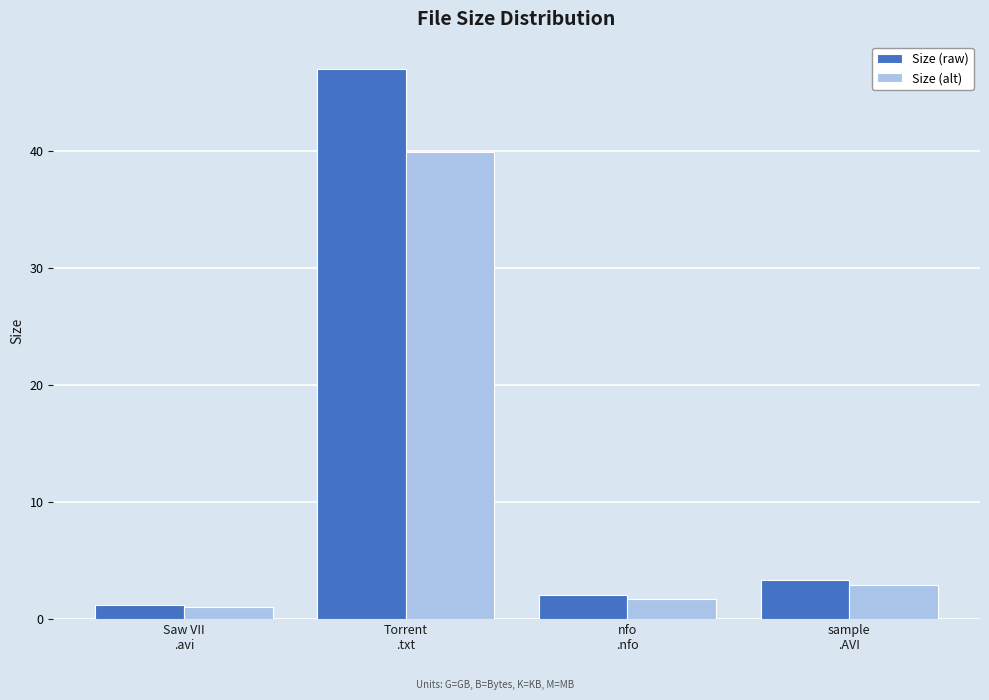

What is the lowest value of the Size (raw) series?

1.2